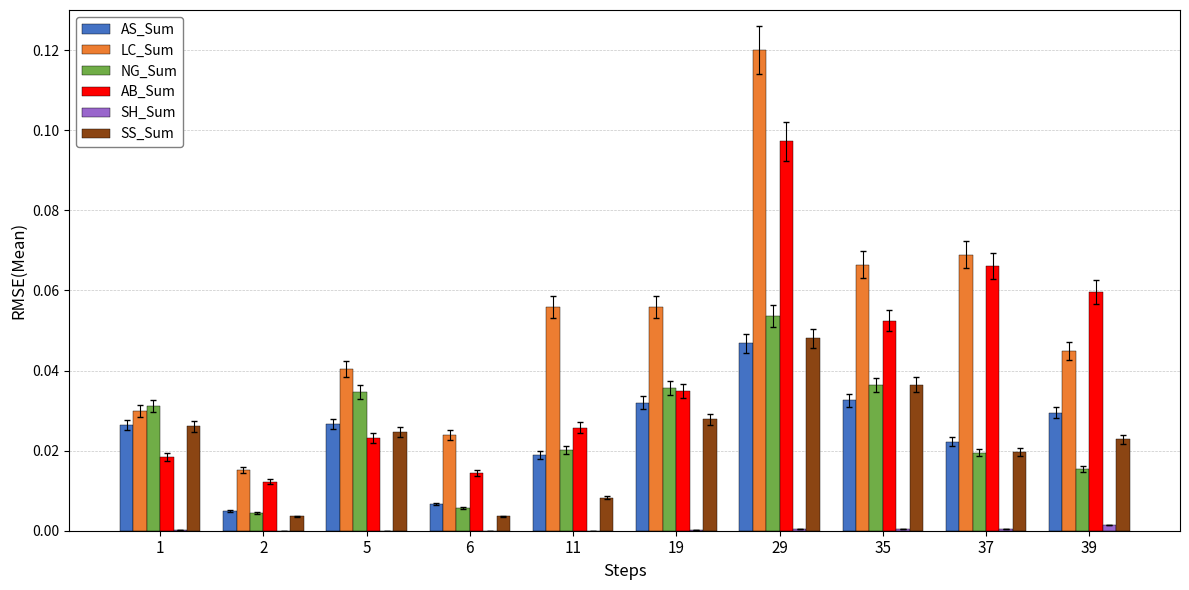

Is it true that NG_Sum equals 0.0 at 1?

True